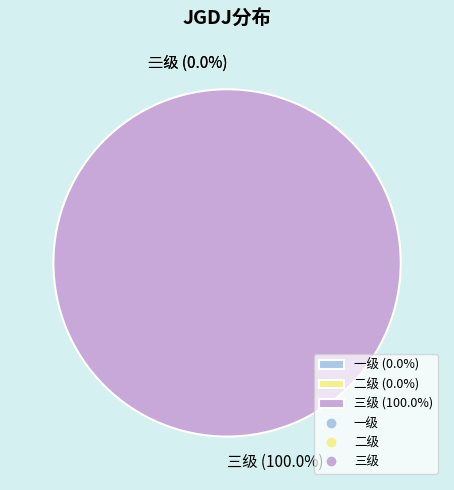

To the nearest percent, what is the difference between the 三级 and 二级 slice percentages?

100%